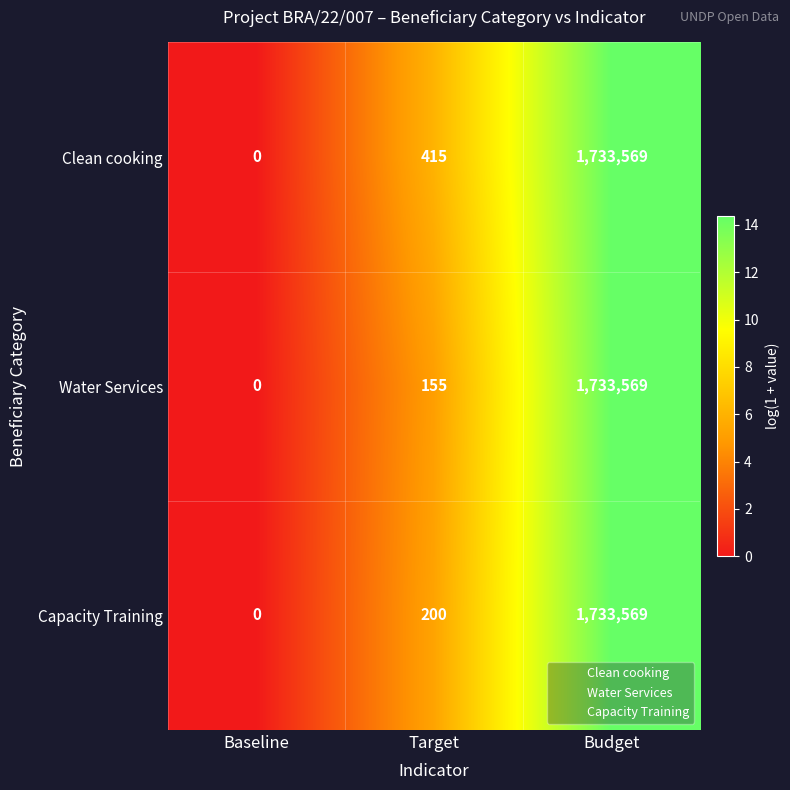

What is the sum of all Water Services values?

1733724